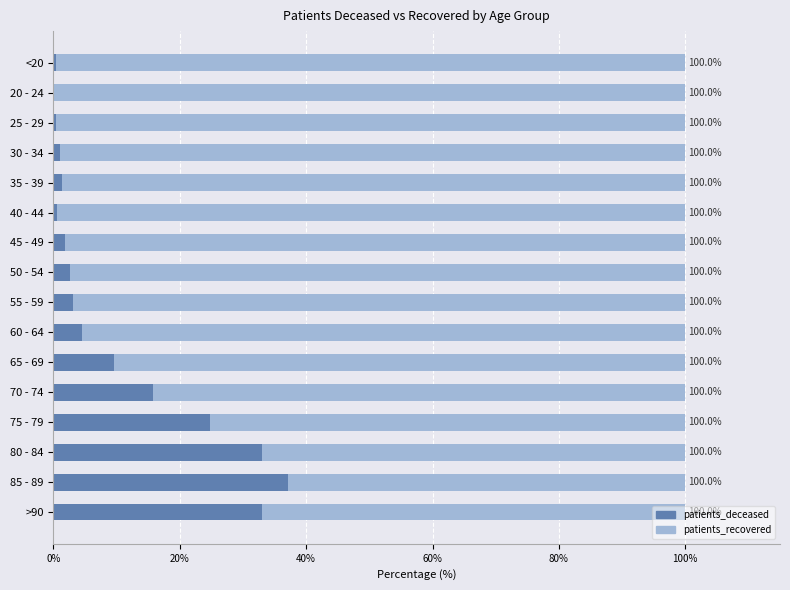

What is the maximum value for patients_deceased?

37.2